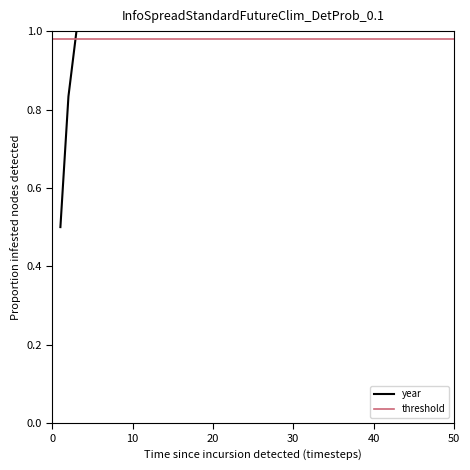

What is the maximum value for year?

1.0